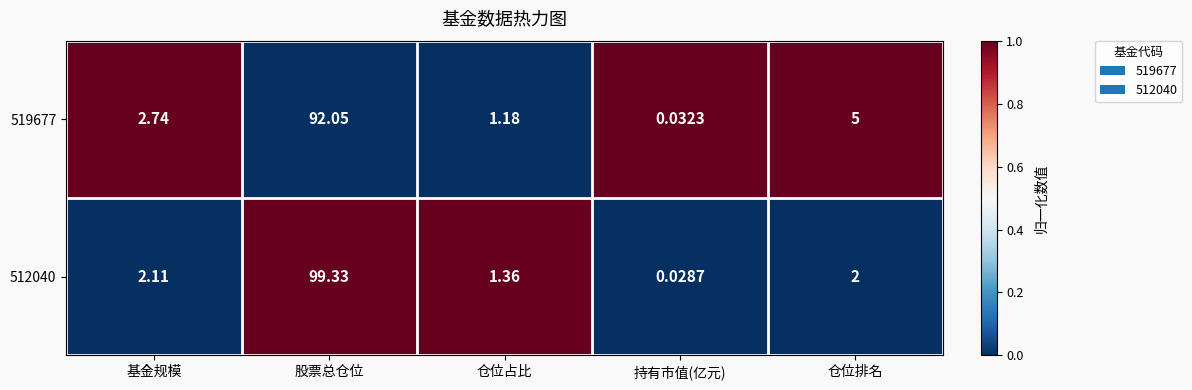

Which category has the highest value in the 512040 series?

股票总仓位